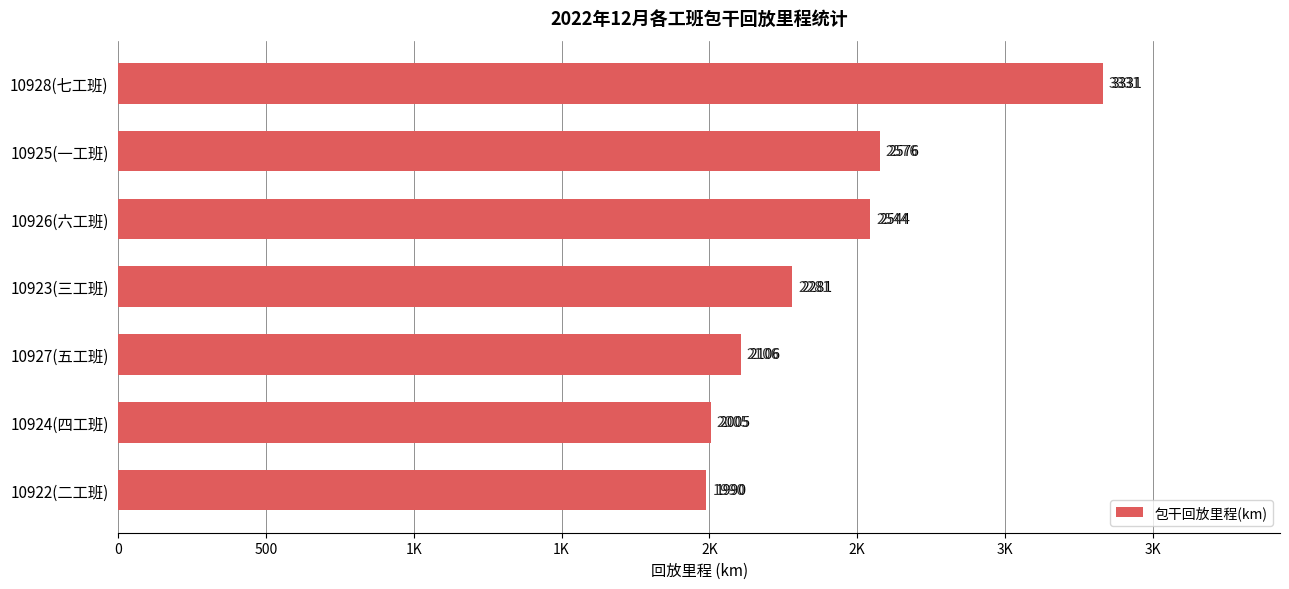

What is the sum of all values?

16833